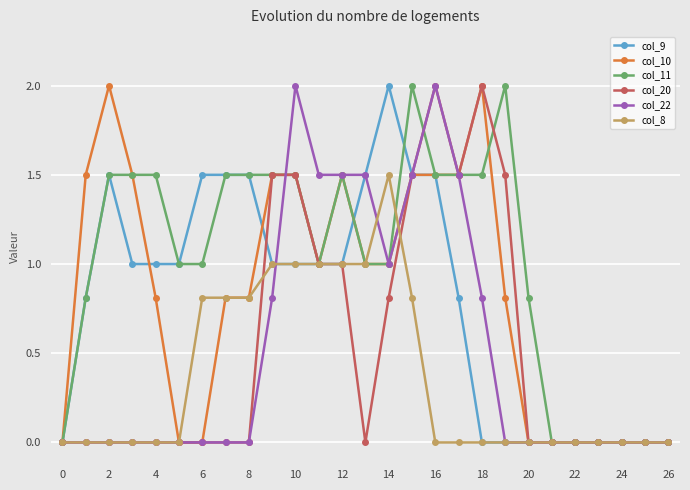

What is the value of the col_11 point at the 18th from the left?

1.5